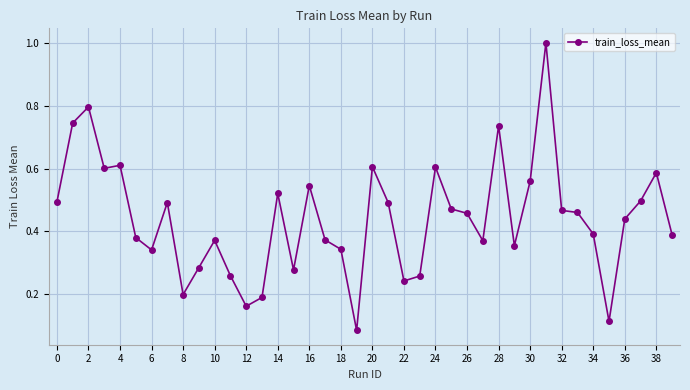

What is the greatest value displayed?

1.0